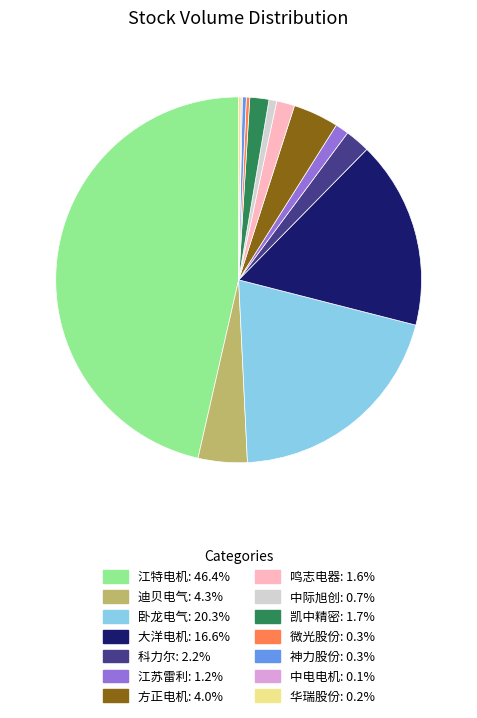

Which slice is the largest?

江特电机